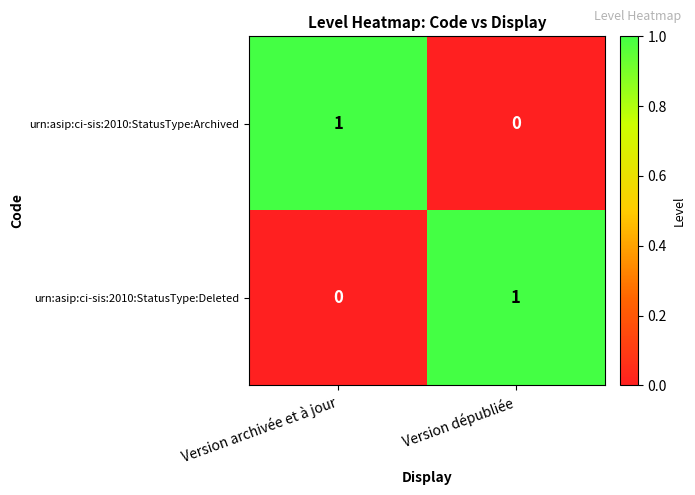

Reading left to right, what are all the values shown in this chart?

urn:asip:ci-sis:2010:StatusType:Archived: Version archivée et à jour=1	Version dépubliée=0
urn:asip:ci-sis:2010:StatusType:Deleted: Version archivée et à jour=0	Version dépubliée=1